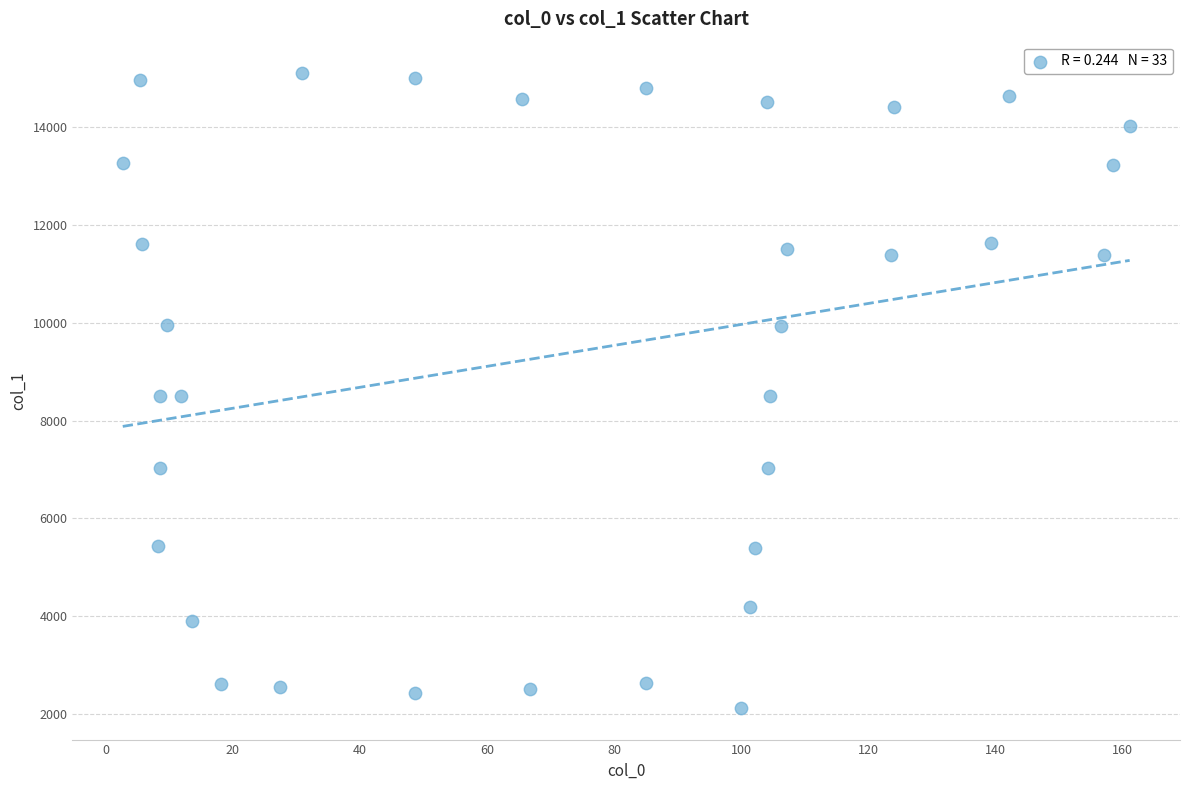

What is the range of X values (max minus min)?

158.5